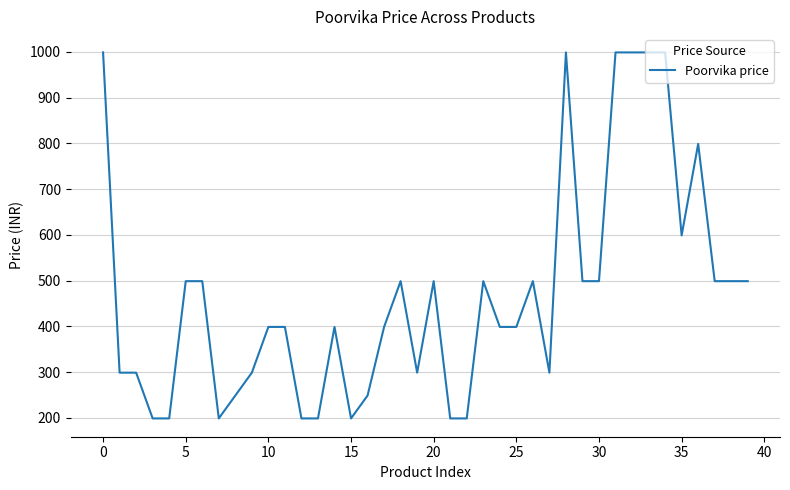

What is the difference between the maximum and minimum values?

800